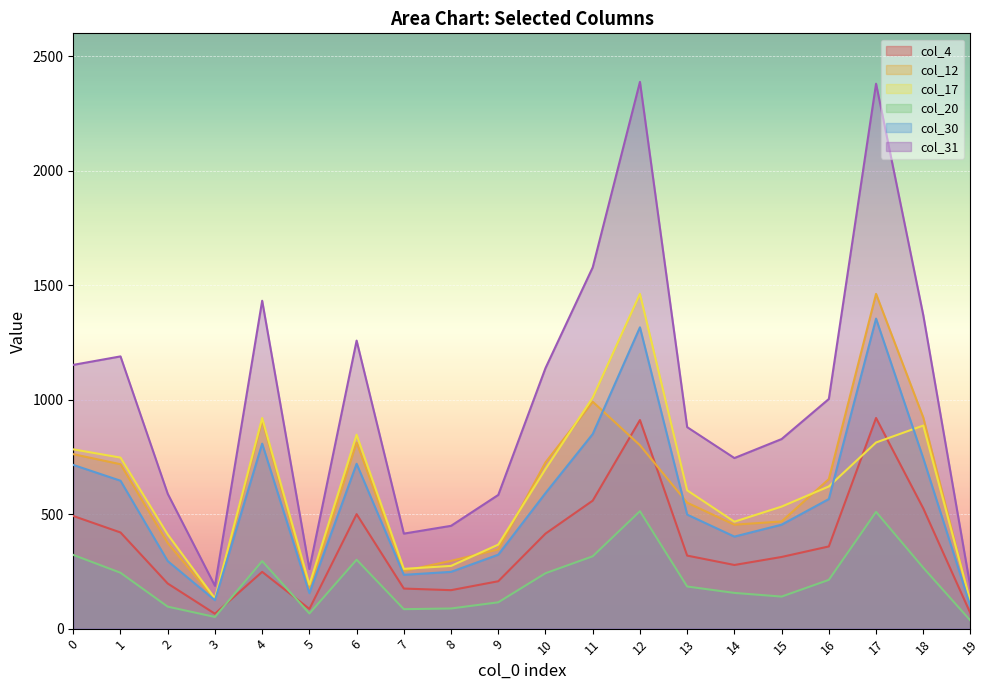

Reading right to left, transcribe all the data shown in this chart.

col_4: 66	525	920	359	313	278	319	911	559	415	207	168	175	500	86	248	65	197	420	492
col_12: 110	922	1462	653	468	454	550	801	991	726	346	296	252	813	173	911	127	374	718	762
col_17: 117	887	813	621	533	467	604	1462	1009	697	367	274	261	847	192	920	132	411	747	783
col_20: 35	266	510	213	140	156	184	513	316	242	115	88	85	301	66	295	51	96	244	322
col_30: 97	744	1354	566	454	402	498	1316	850	592	323	248	235	720	155	808	124	295	646	715
col_31: 179	1369	2380	1003	828	745	880	2388	1578	1138	584	449	415	1258	260	1432	187	589	1189	1152